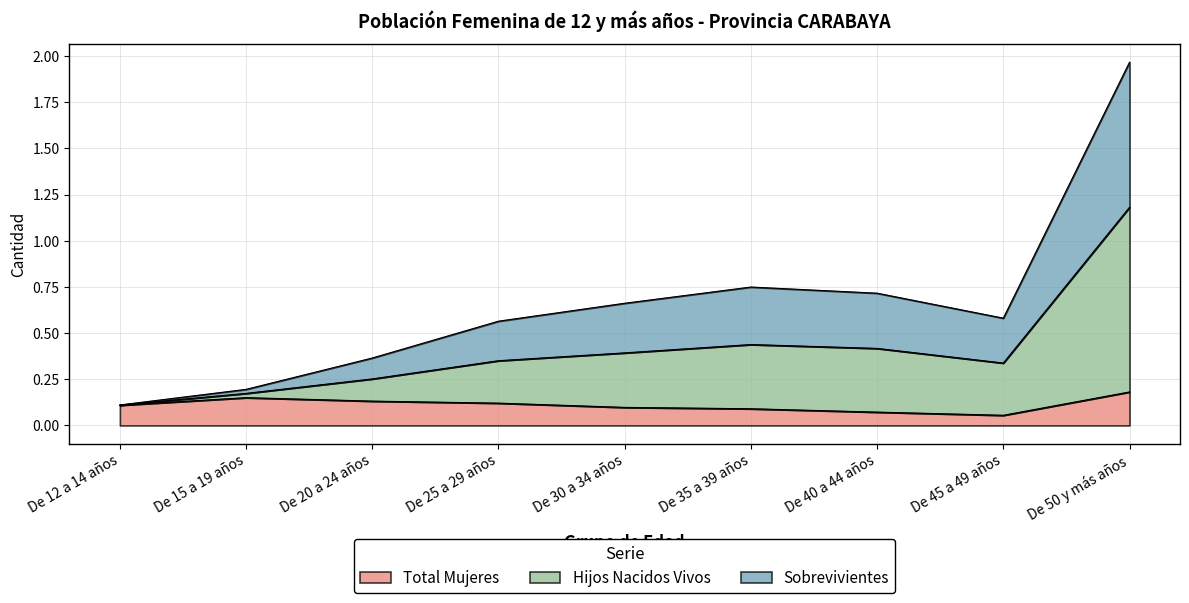

Does the chart have visible grid lines?

Yes